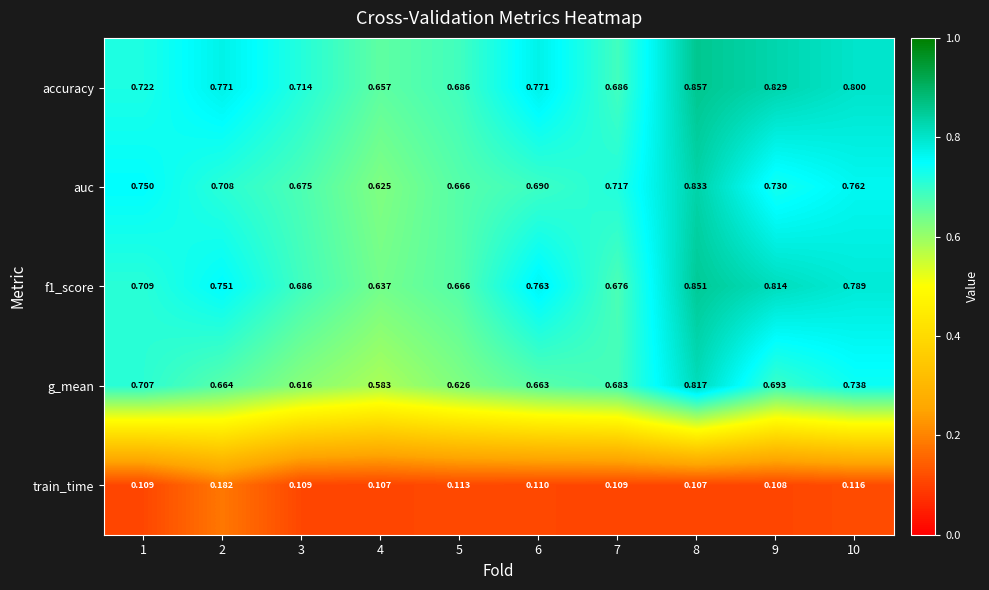

At which label is train_time closest to 0?

4